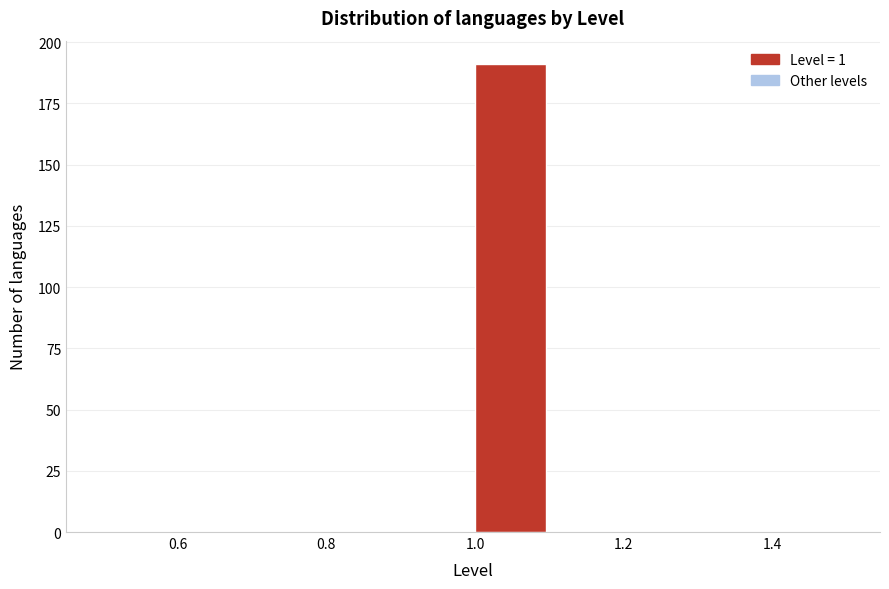

What is the height of the bar covering 1.0 to 1.1 on the x-axis? The values are not printed on the chart, so give them approximately, as read against the axis.

190